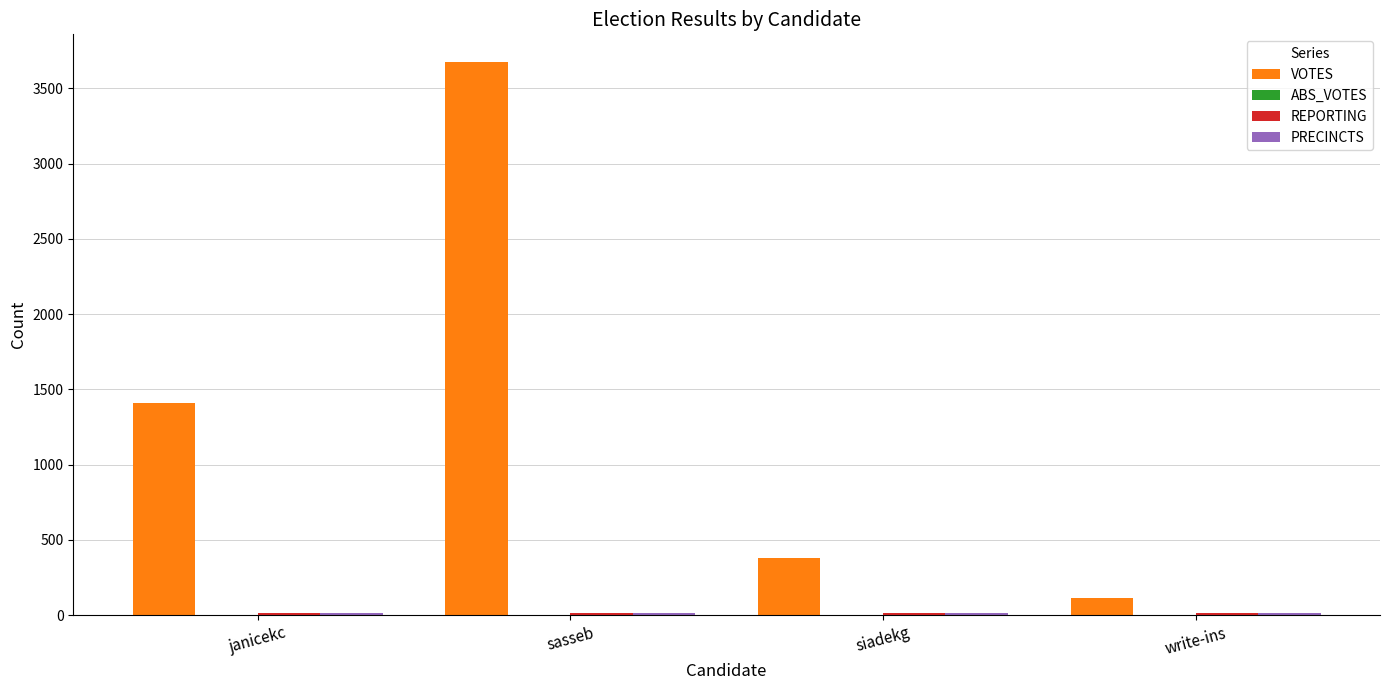

What position from the right is siadekg?

2